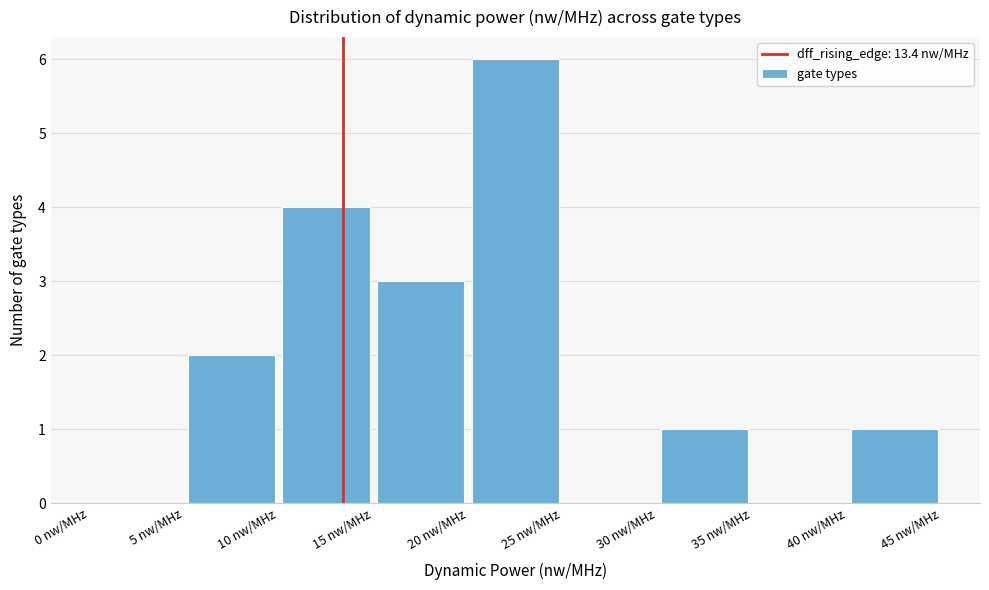

Reading left to right, transcribe this chart: for each bar, give the range it covers on the x-axis and its height. The values are not printed on the chart, so give them approximately, as read against the axis.

0 to 5: 0
5 to 10: 2
10 to 15: 4
15 to 20: 3
20 to 25: 6
25 to 30: 0
30 to 35: 1
35 to 40: 0
40 to 45: 1